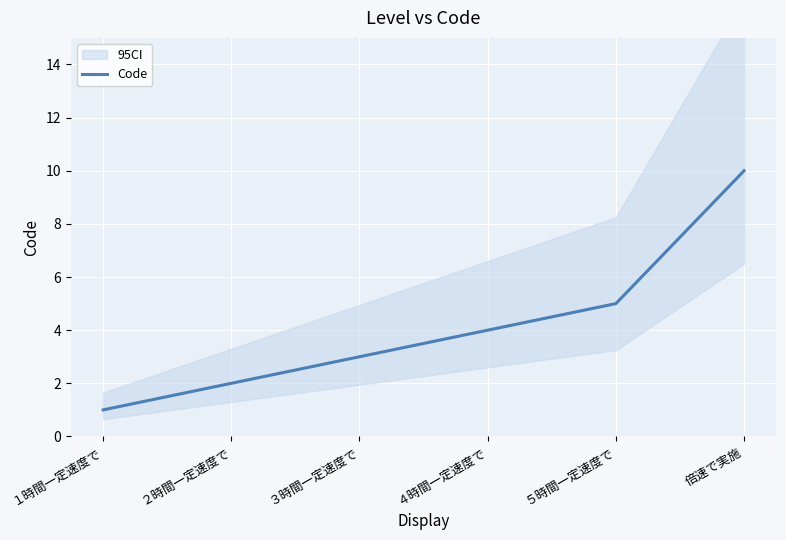

Which label corresponds to the largest value in the chart?

倍速で実施